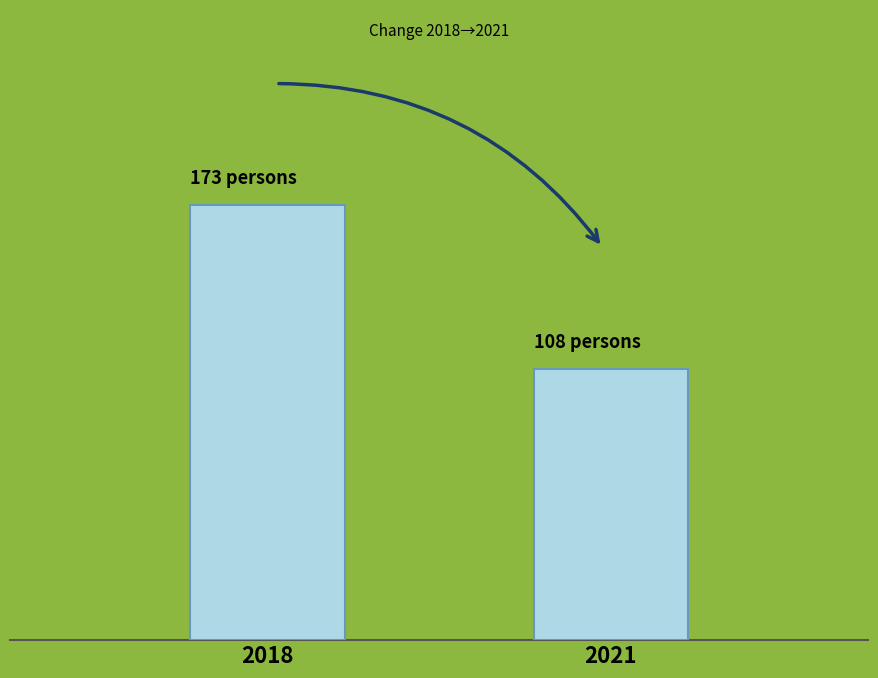

List the labels in order of value, largest first.

2018, 2021